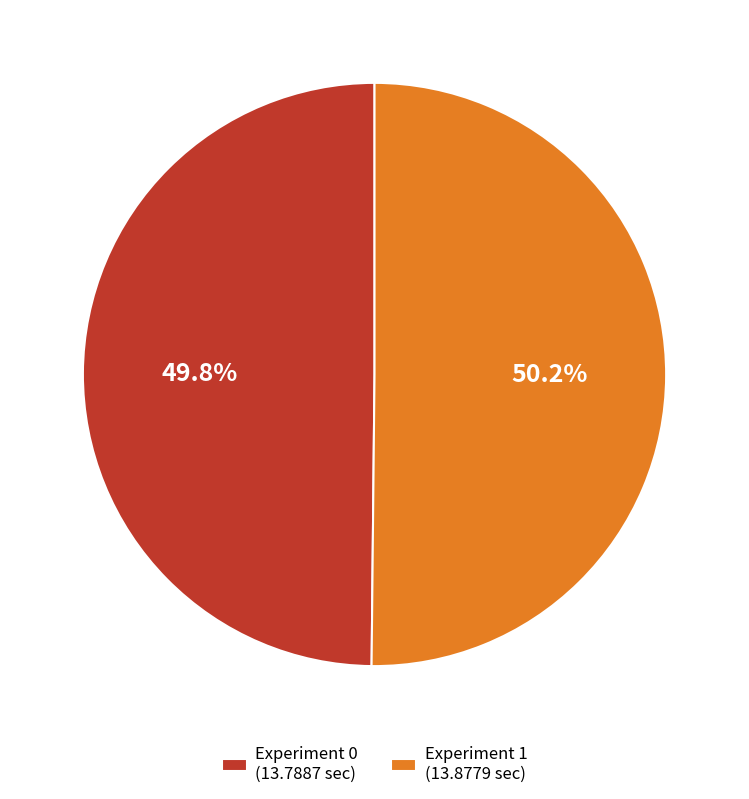

To the nearest percent, what portion does Experiment 1 represent?

50%